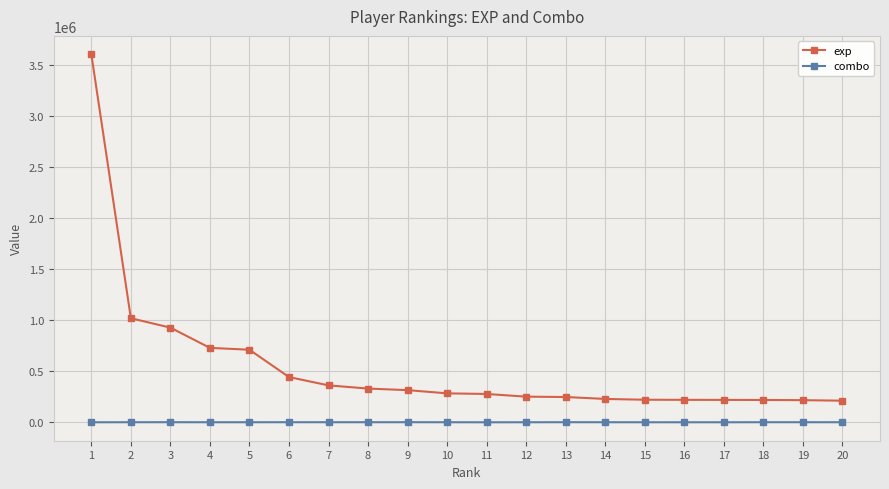

Which series has the widest spread of values?

exp